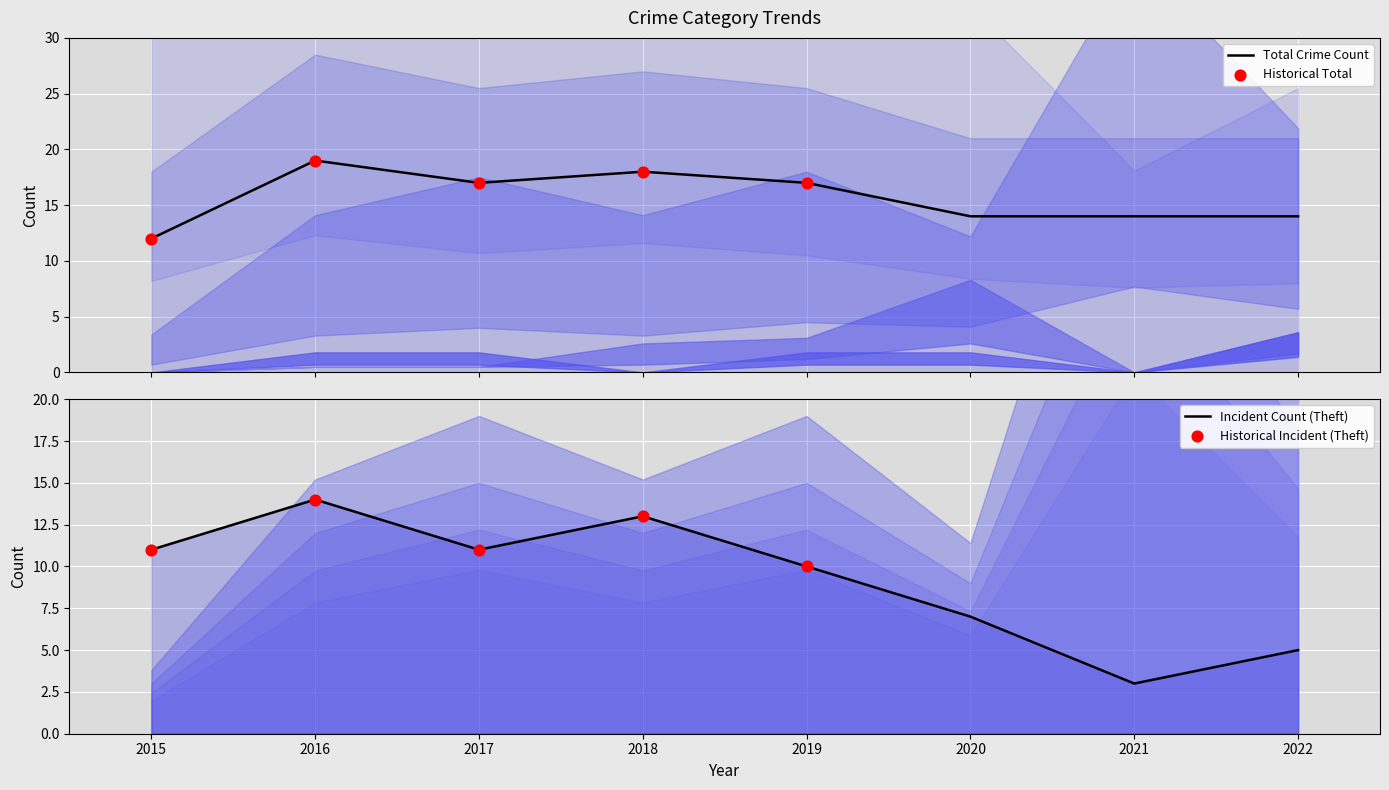

Which series has the largest total across all categories?

Total